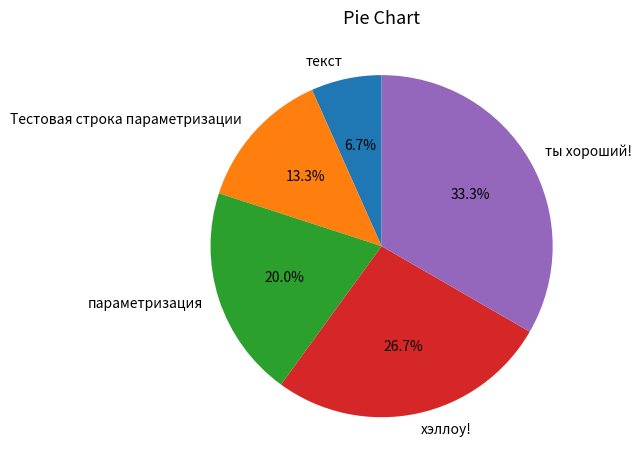

The ты хороший! slice represents 33% of the pie. True or false?

True